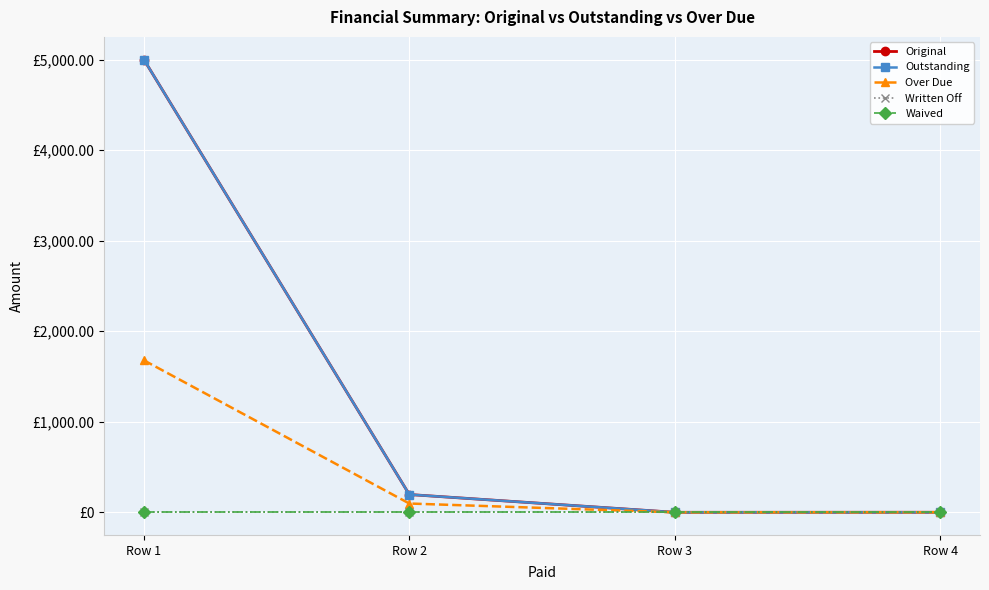

Does the chart have visible grid lines?

Yes